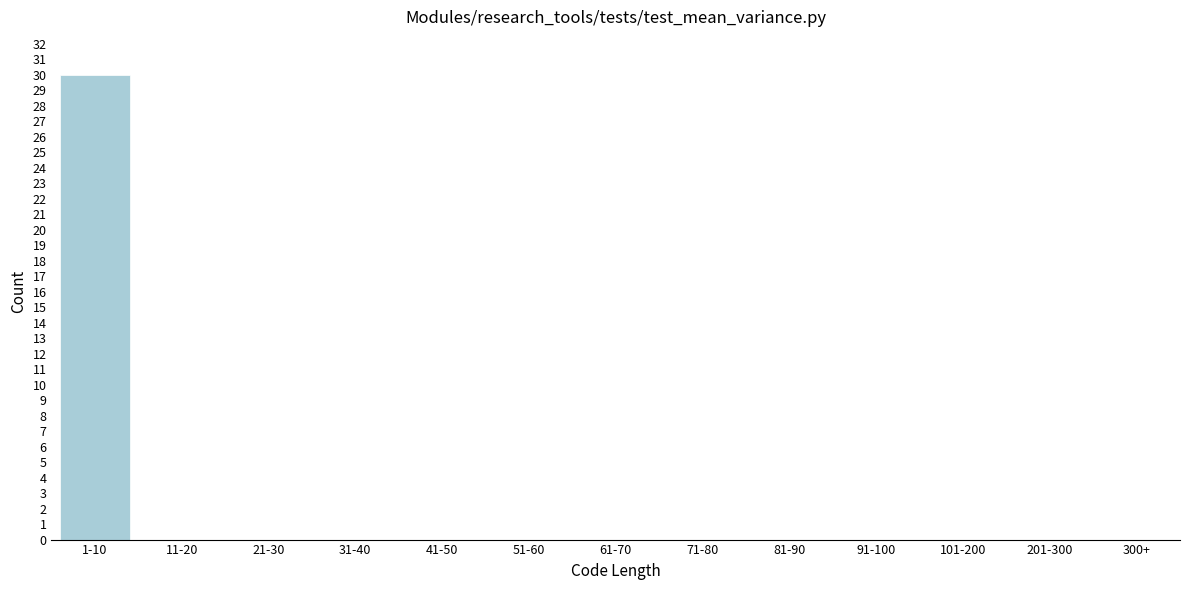

Reading left to right, extract all data points from this chart.

1-10=30	11-20=0	21-30=0	31-40=0	41-50=0	51-60=0	61-70=0	71-80=0	81-90=0	91-100=0	101-200=0	201-300=0	300+=0